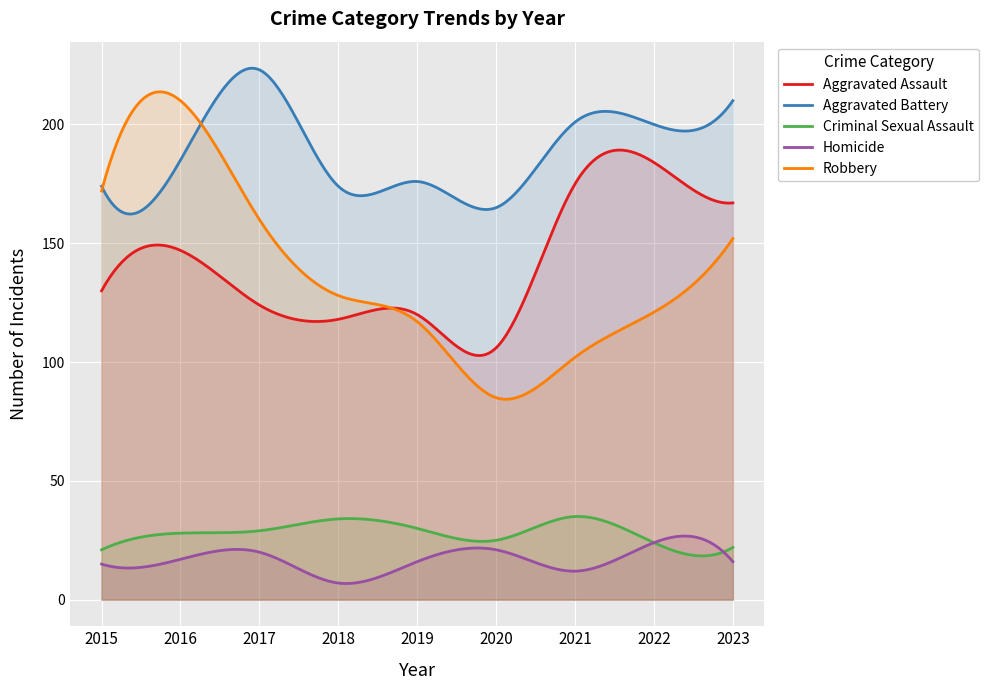

At which category is the sum across all series the highest?

2016